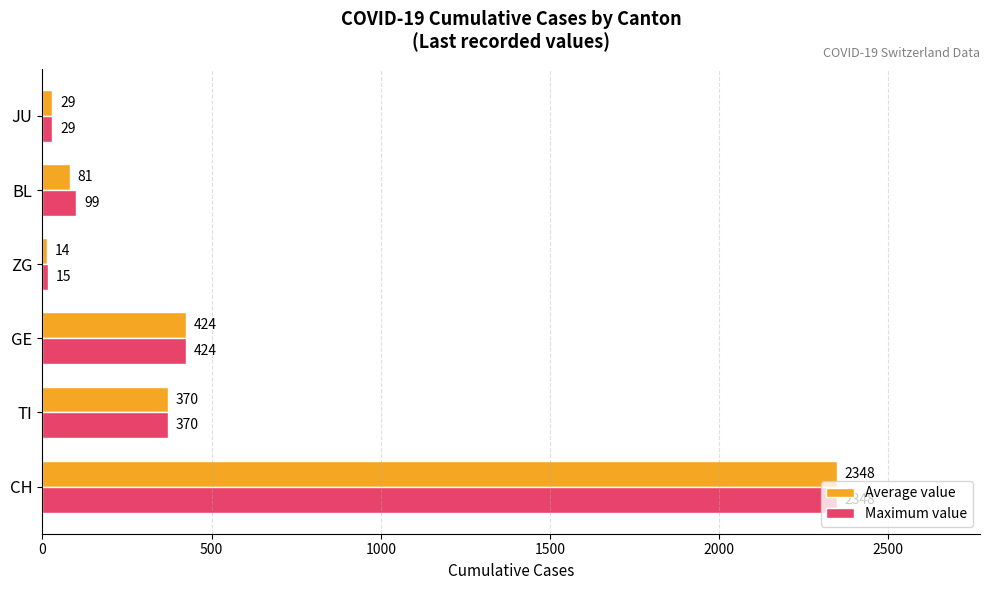

List the labels in order of Maximum value value, largest first.

CH, GE, TI, BL, JU, ZG